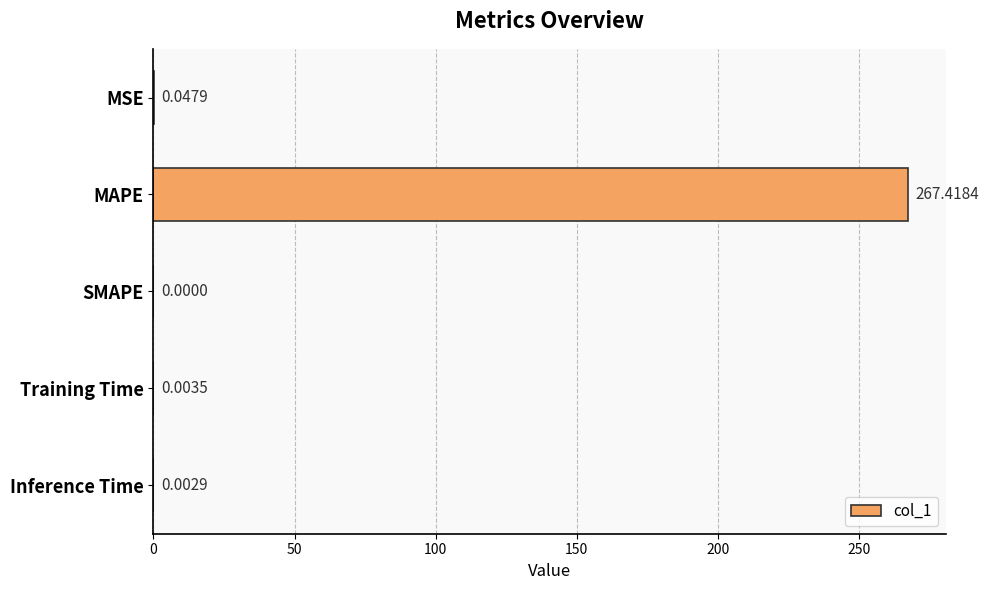

Are the bars horizontal?

Yes